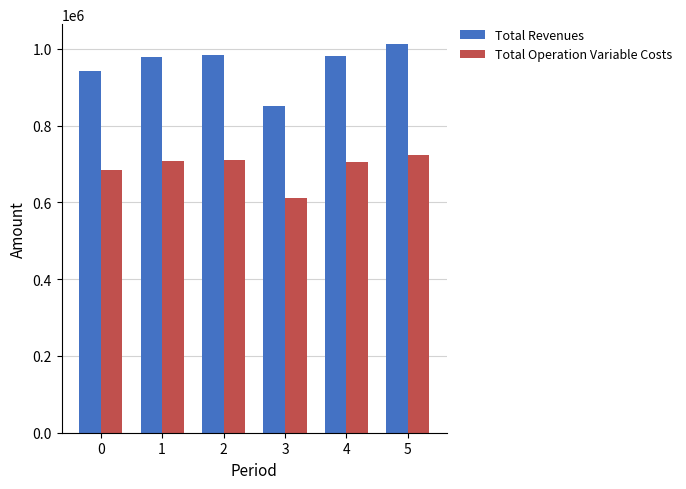

Which series has the largest range (max minus min)?

Total Revenues